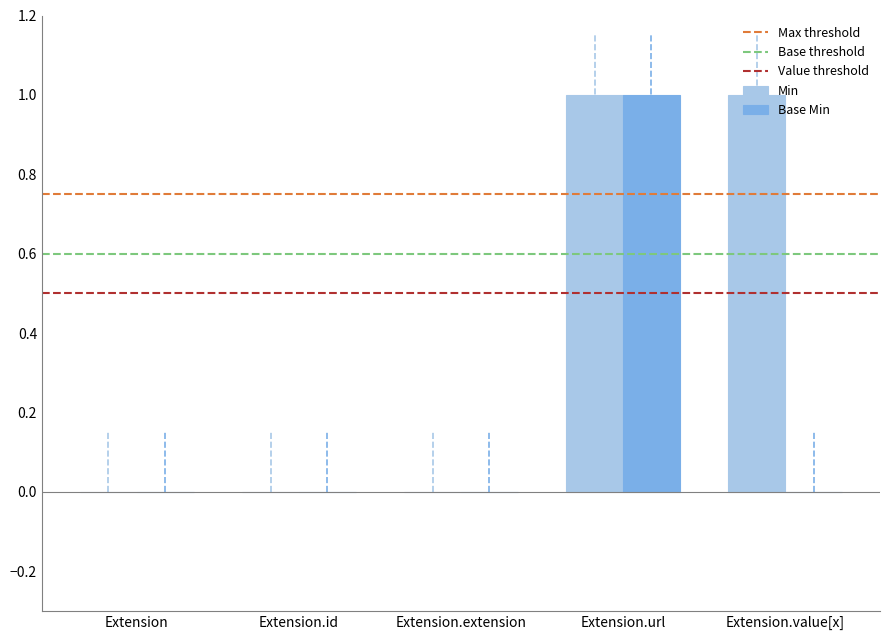

Count the Min values in the range 0 to 1.

5